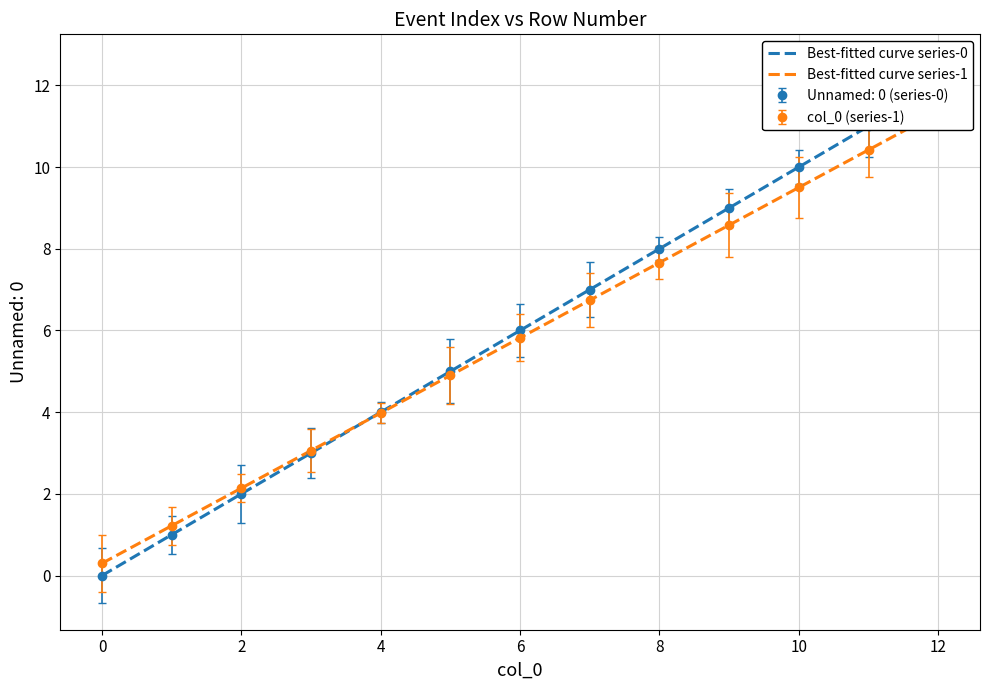

Rank the series by their maximum value, from lowest to highest.

col_0, Unnamed: 0